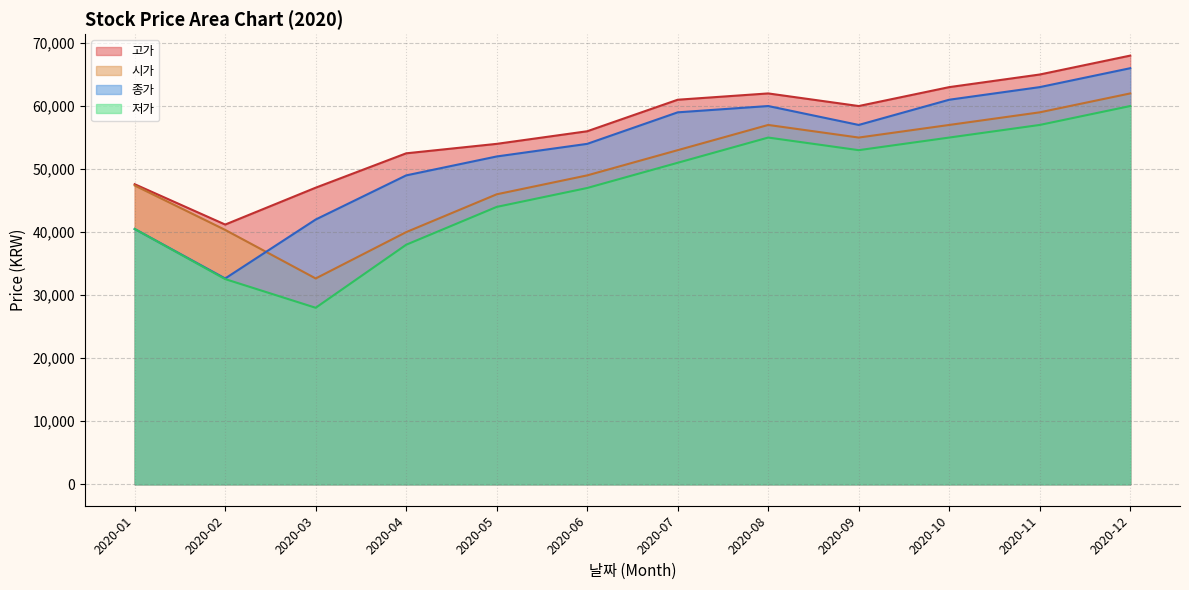

Where is the first local maximum for 시가?

2020-08